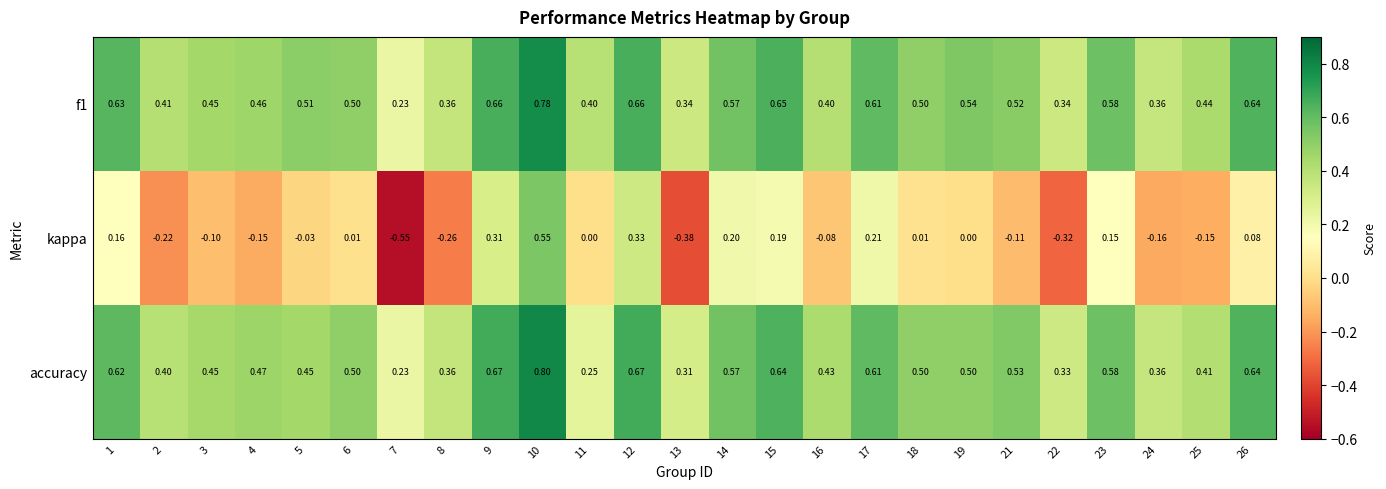

At how many categories does at least one series exceed 0?

25